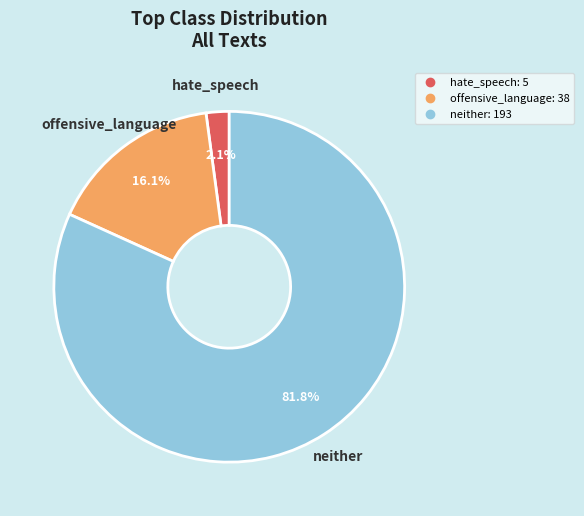

How many slices are in this pie chart?

3